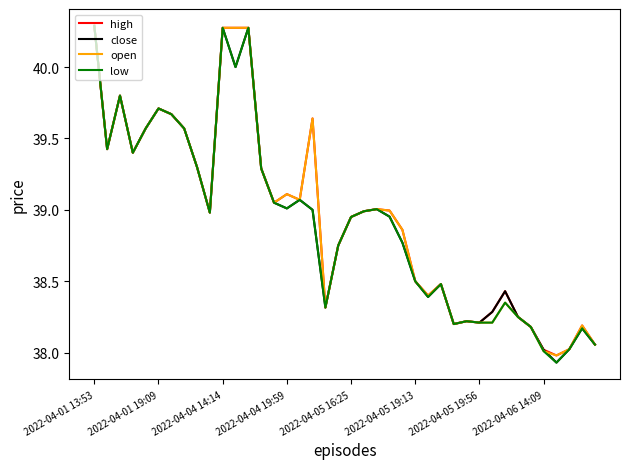

What is the greatest value displayed?

40.3